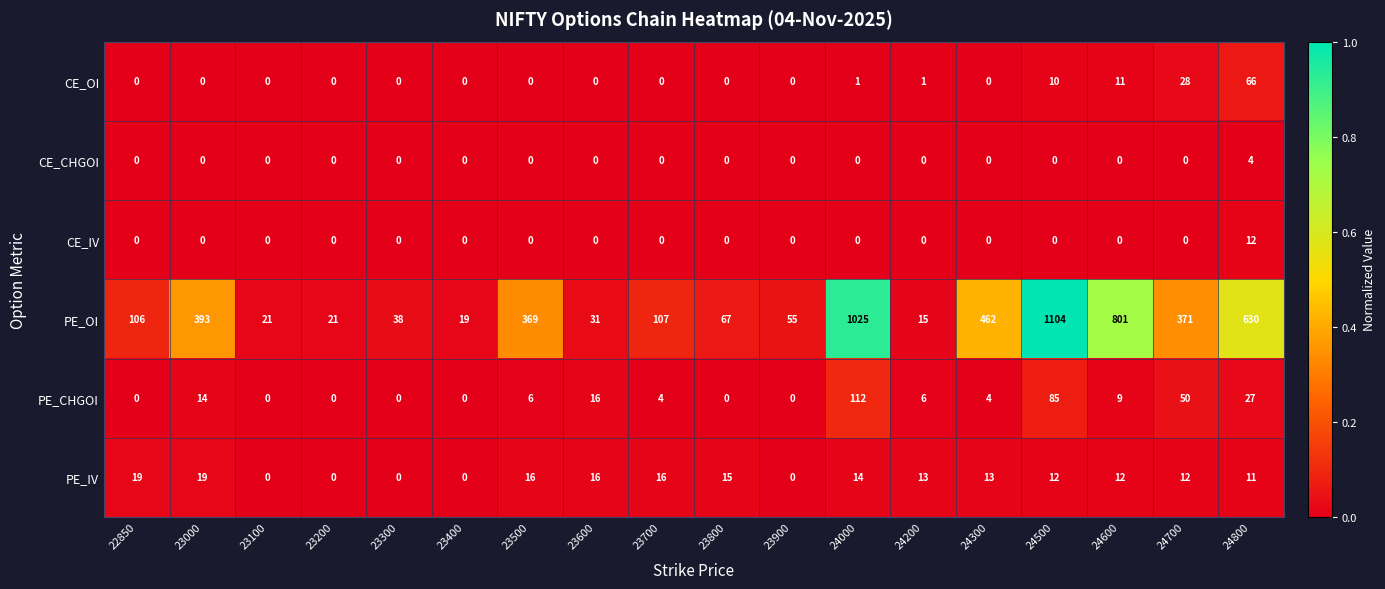

What value does the PE_OI series have at 23500?

369